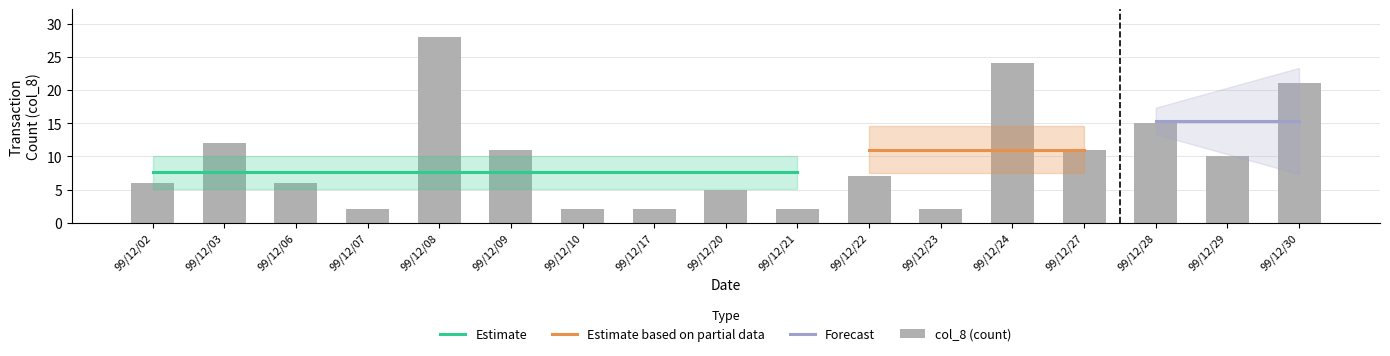

Is it true that the value at 99/12/27 is 2?

False